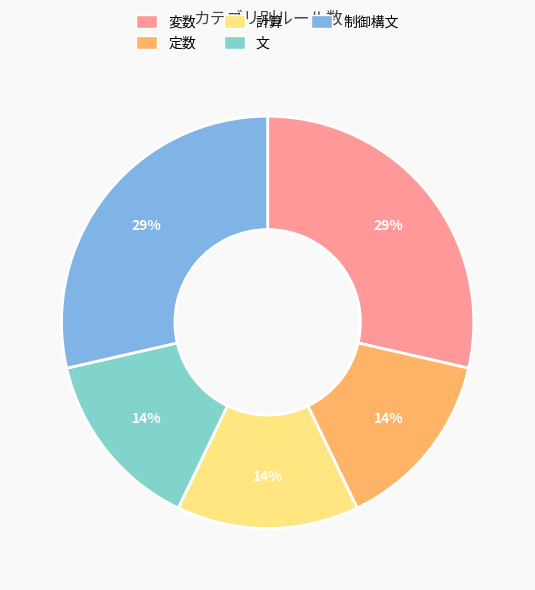

The 文 slice represents 14% of the pie. True or false?

True